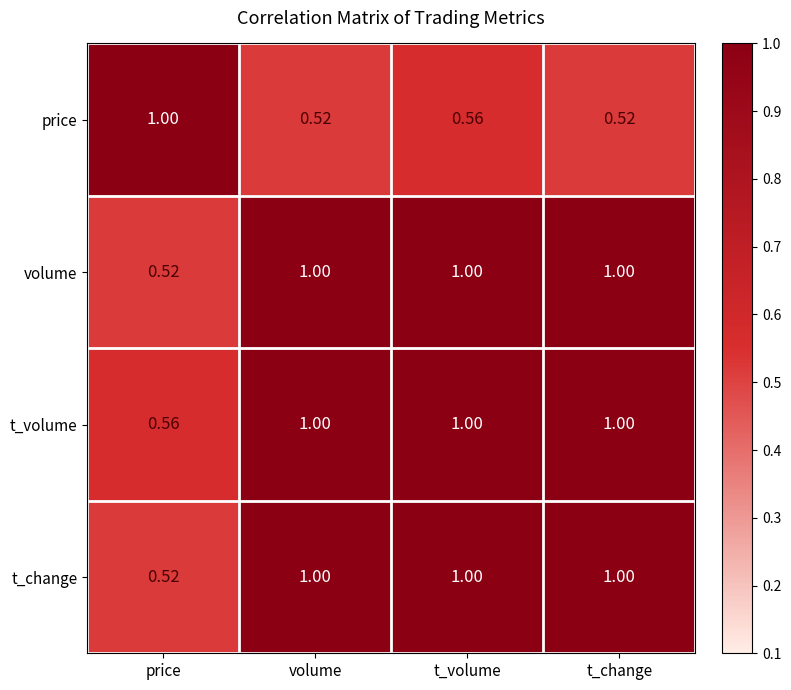

Which series has the largest total across all categories?

t_volume